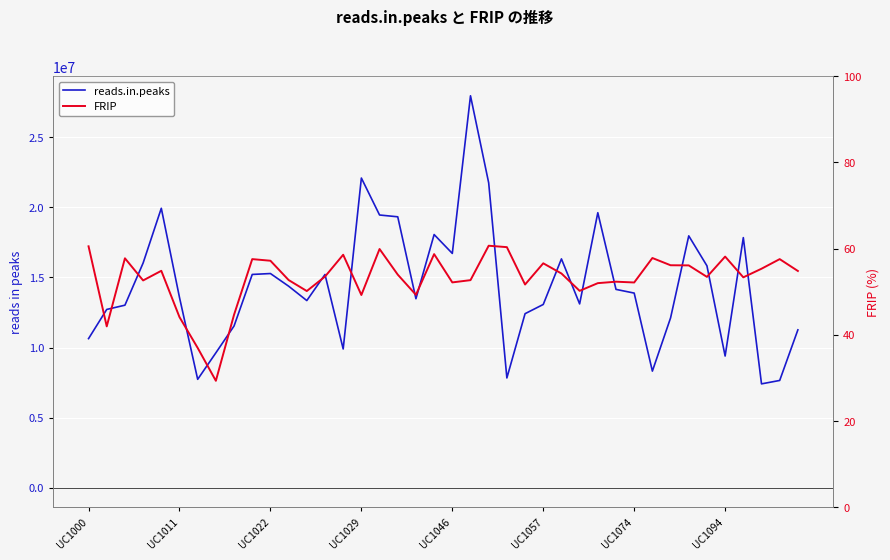

Count the number of data series in this chart.

2